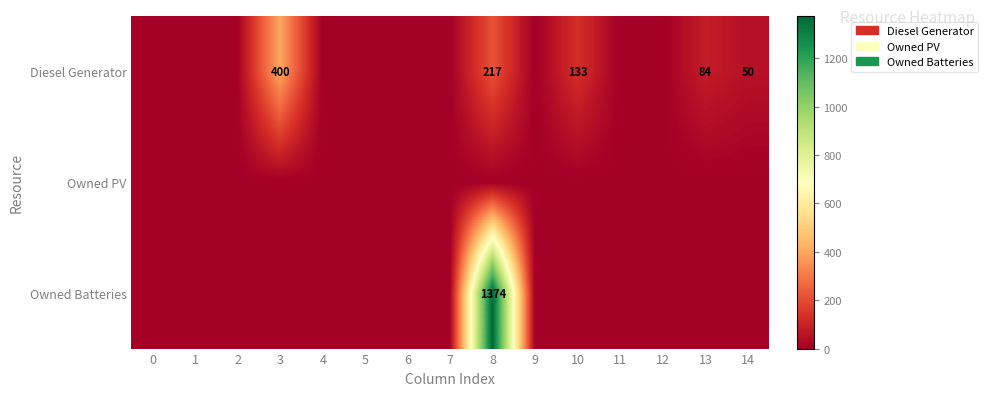

Rank the categories by Owned Batteries value from lowest to highest.

0, 1, 2, 3, 4, 5, 6, 7, 9, 10, 11, 12, 13, 14, 8